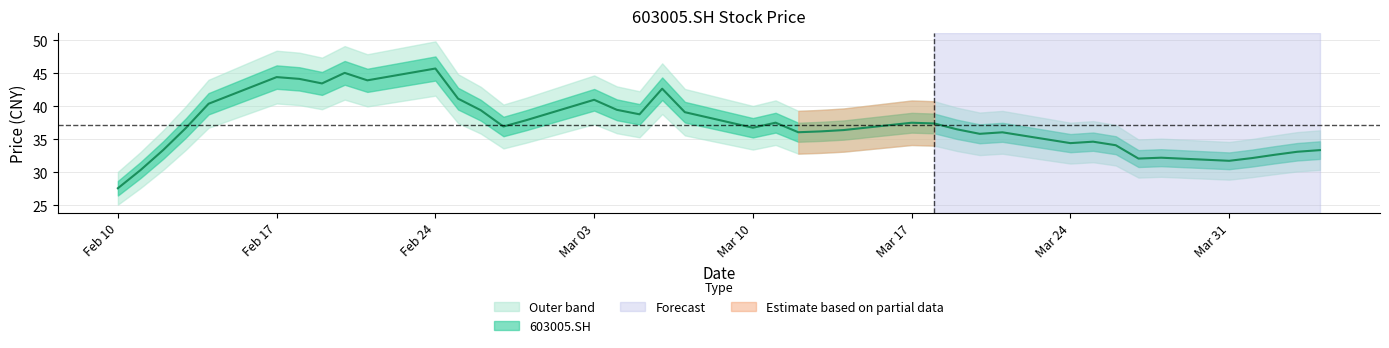

How many interior local valleys (lower than both neighbors) does the data have?

10